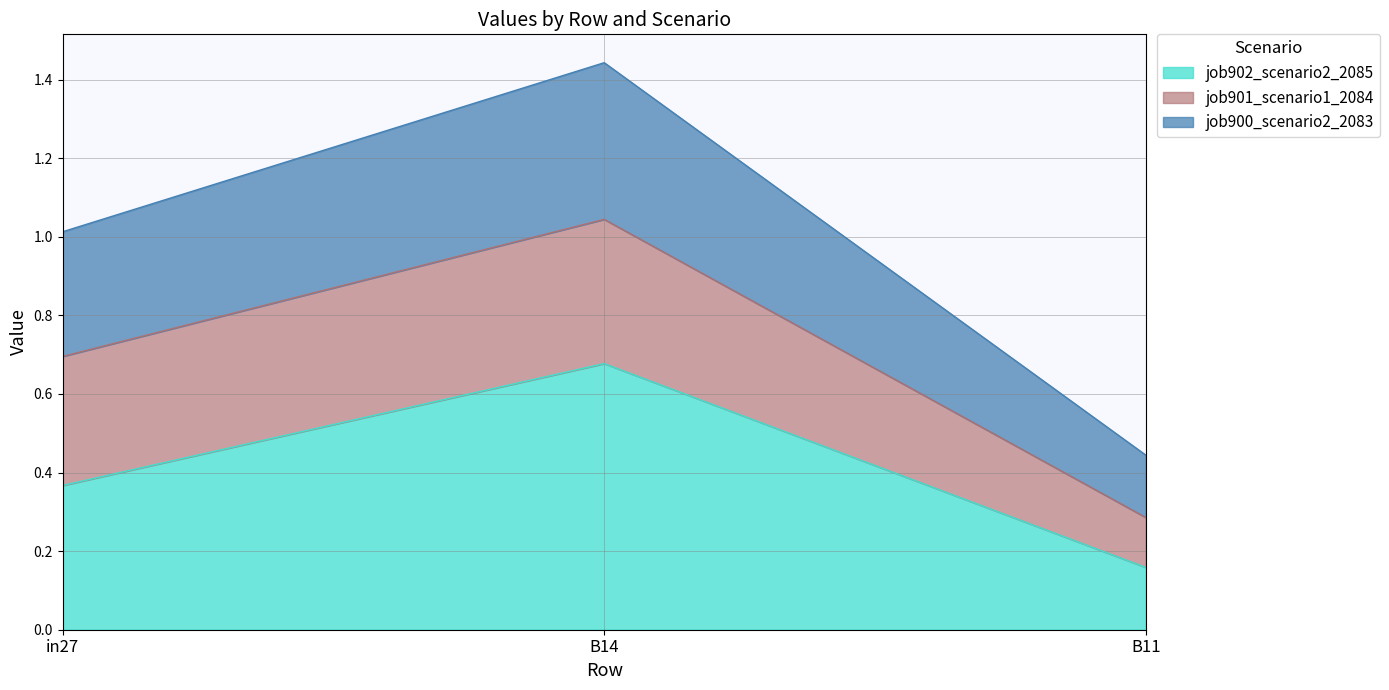

What position from the left is B14?

2